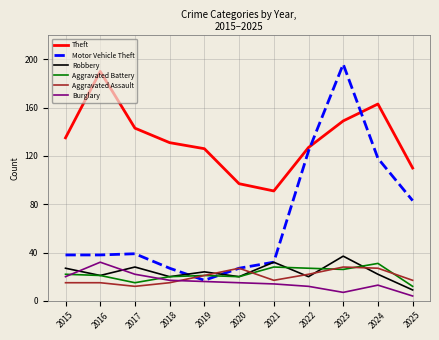

Which series has the largest range (max minus min)?

Motor Vehicle Theft